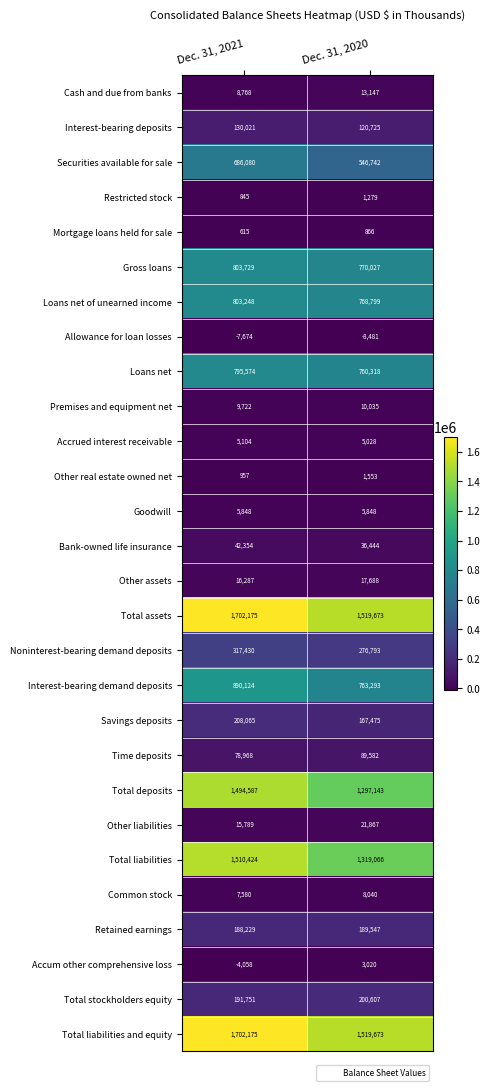

What is the difference between the maximum and minimum values in the Total assets series?

182502